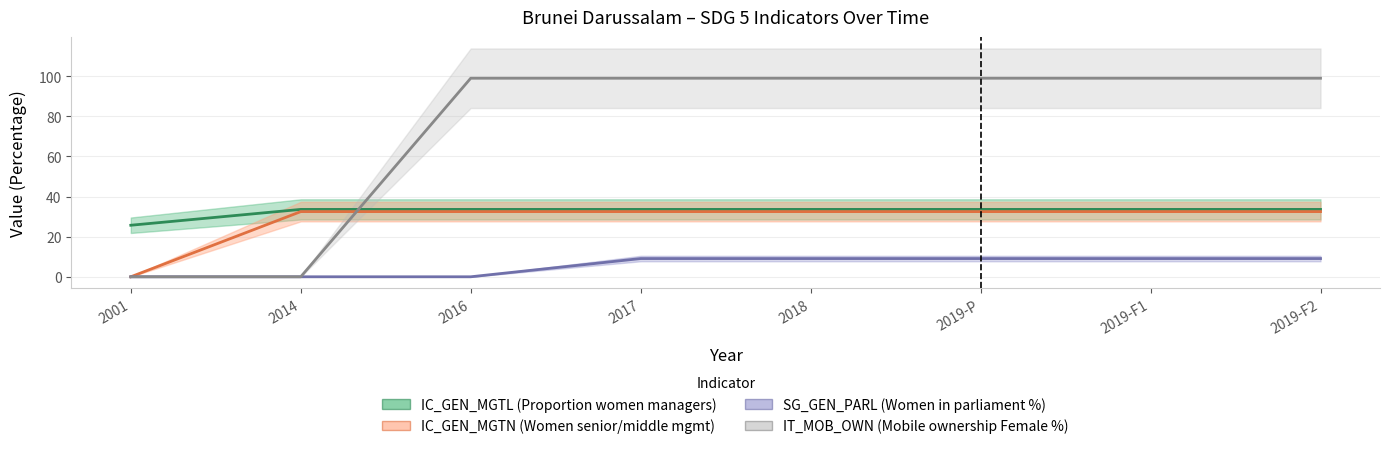

At 2019-F1, list the series in order from smallest to largest.

SG_GEN_PARL (Women in parliament %), IC_GEN_MGTN (Women senior/middle mgmt), IC_GEN_MGTL (Proportion women managers), IT_MOB_OWN (Mobile ownership Female %)